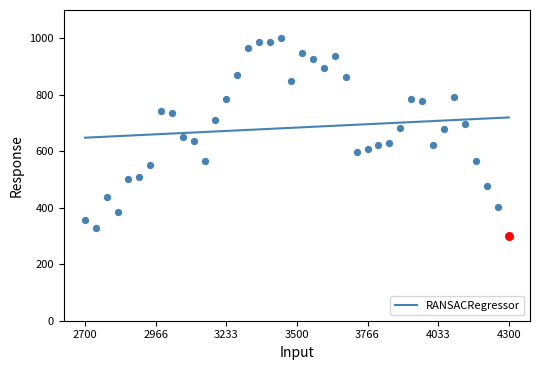

What is the highest value of the RANSACRegressor series?

719.7